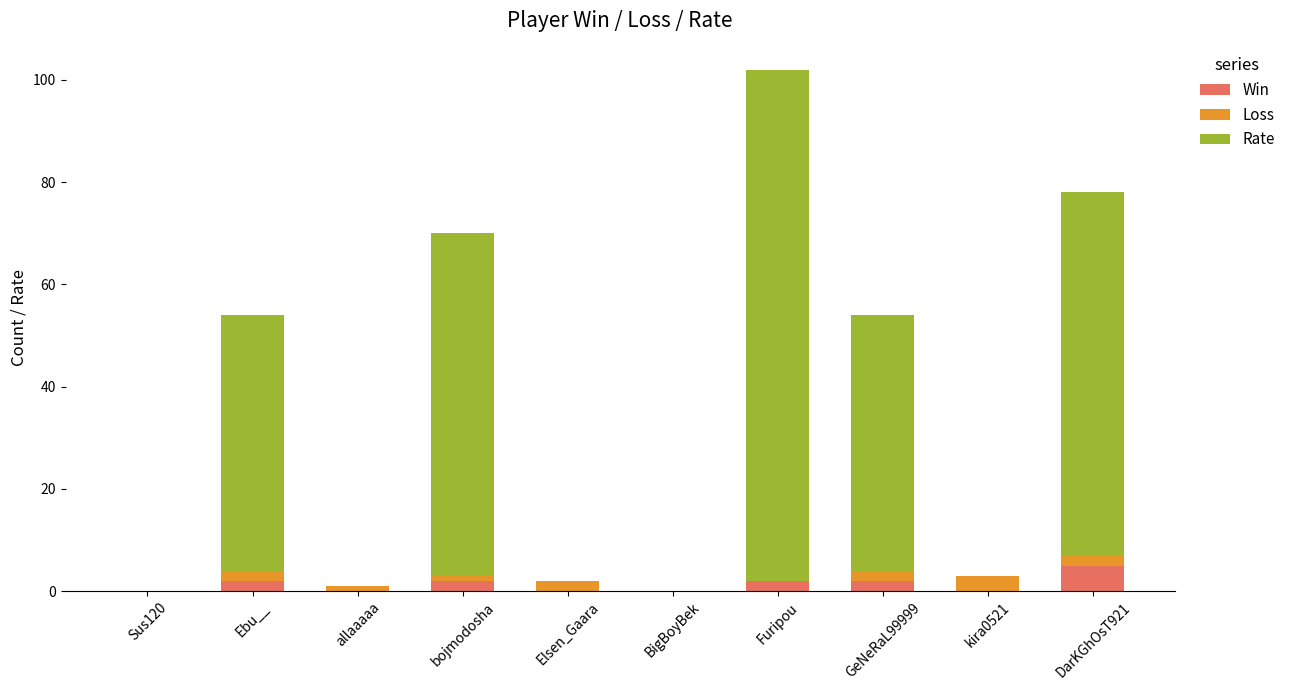

Reading right to left, what are the values for Win?

DarKGhOsT921=5	kira0521=0	GeNeRaL99999=2	Furipou=2	BigBoyBek=0	Elsen_Gaara=0	bojmodosha=2	allaaaaa=0	Ebu__=2	Sus120=0